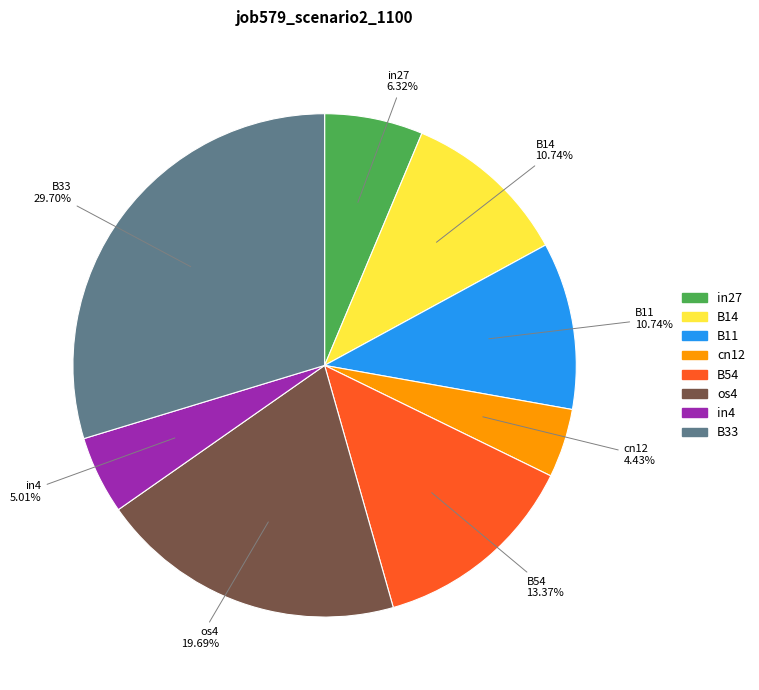

Is it true that B11 is 11% of the pie?

True